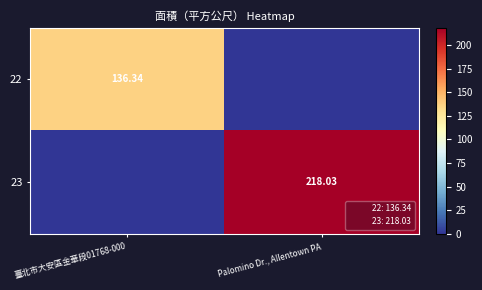

Which category has the lowest value across all series?

Palomino Dr., Allentown PA